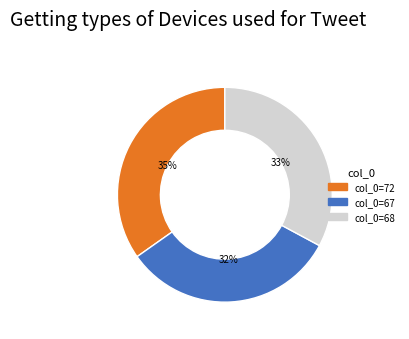

Do col_0=67 and col_0=68 together represent more than half of the pie?

Yes